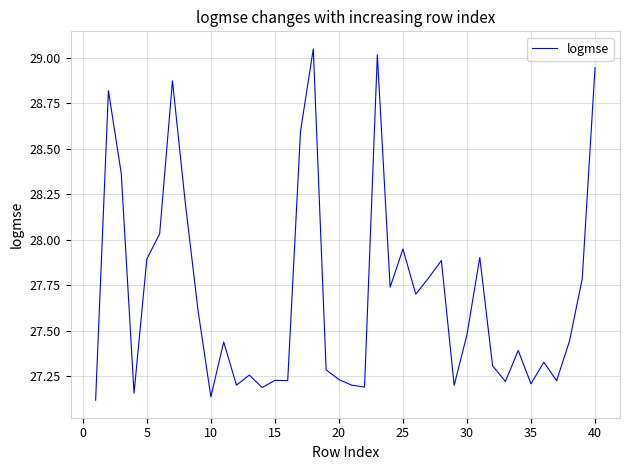

How many points are higher than both their immediate neighbors (excluding endpoints)?

12